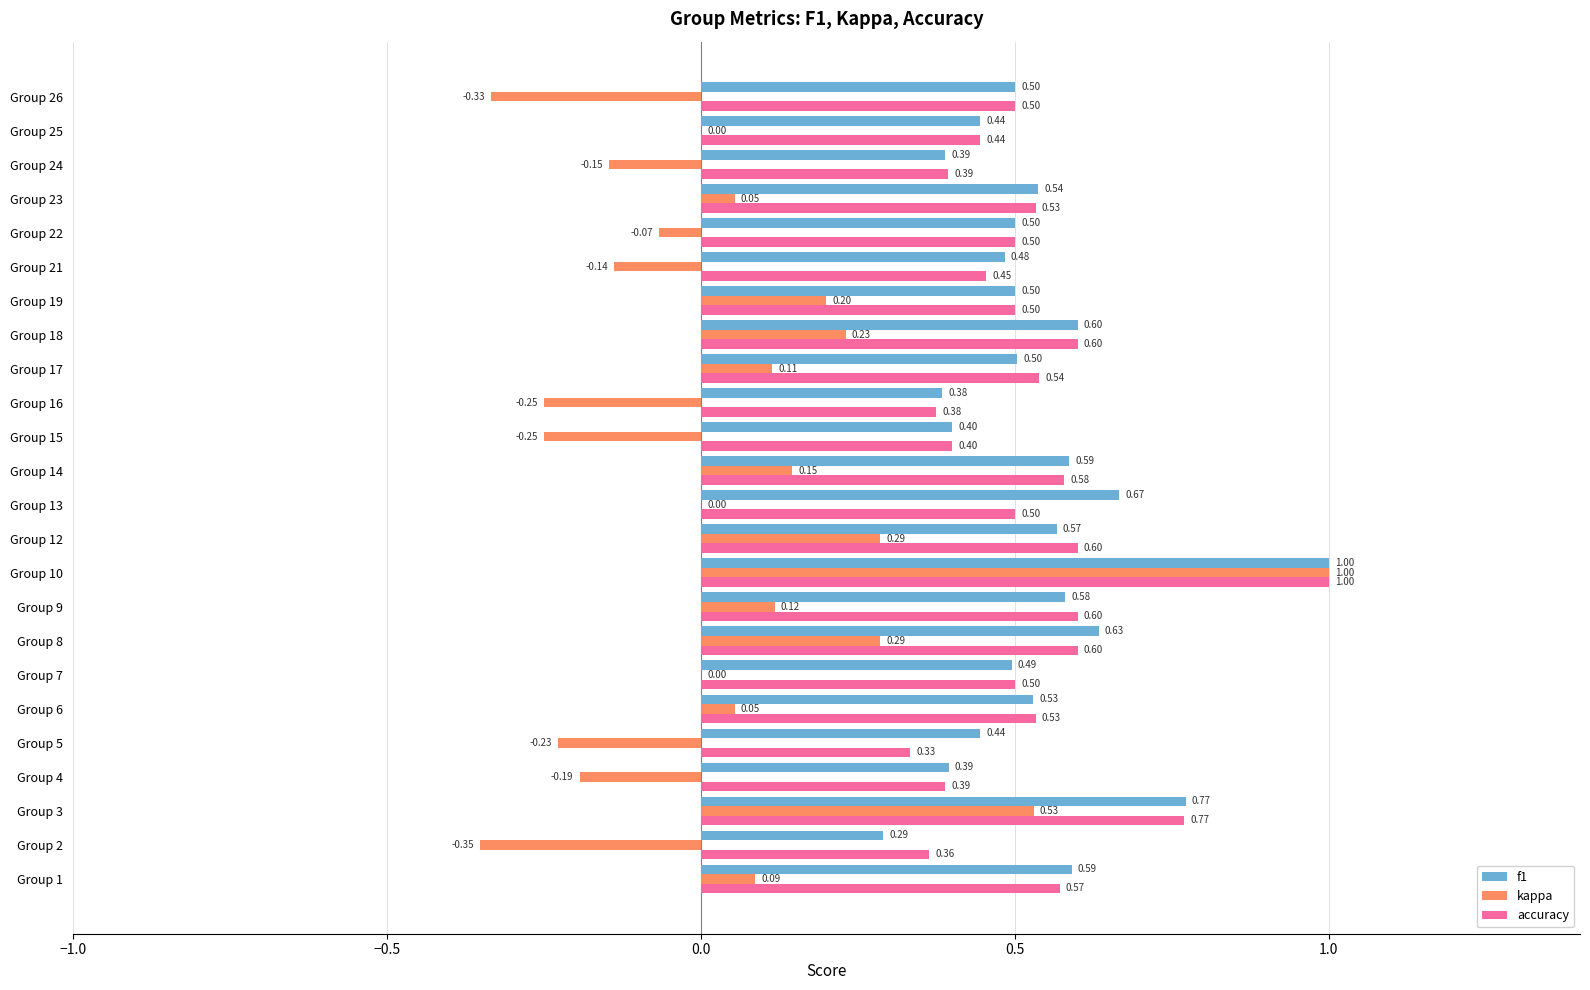

Between Group 15 and Group 22, which series saw the biggest shift?

kappa